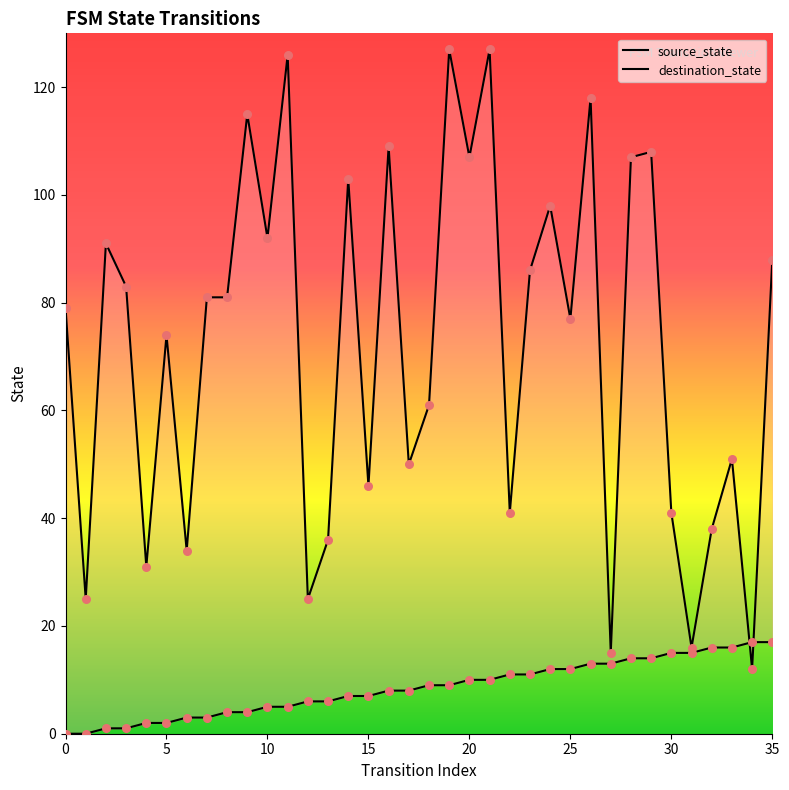

Is the value of source_state at 3 greater than the value of destination_state at 2?

No